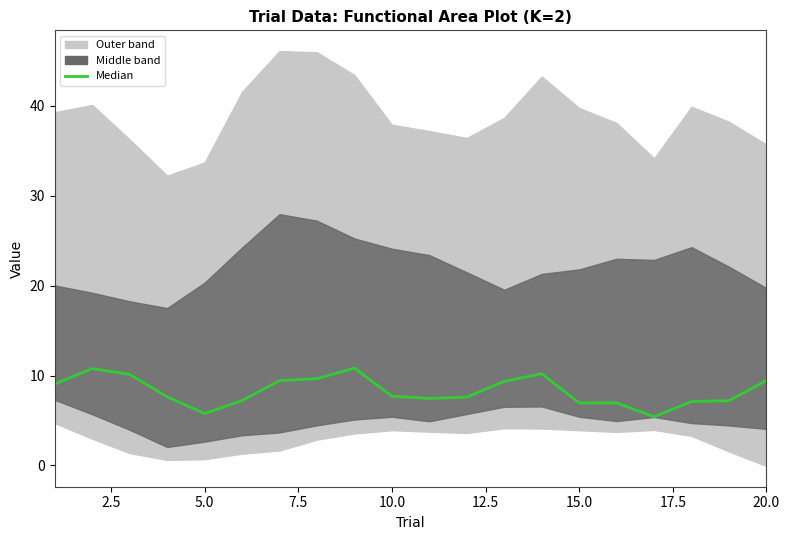

What is the difference between the maximum and second lowest values?

5.1